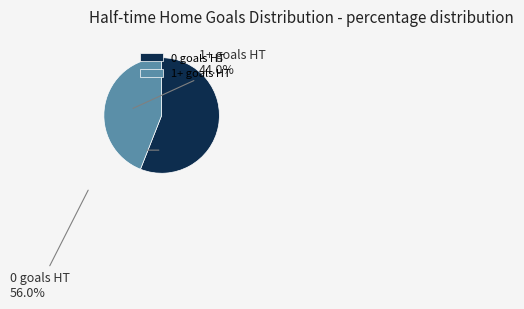

True or false: 1+ goals HT accounts for 44% of the total.

True